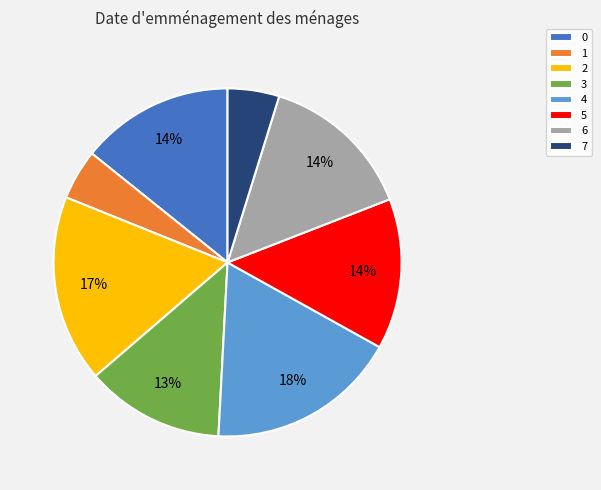

Is the sum of 1 and 7 greater than half?

No